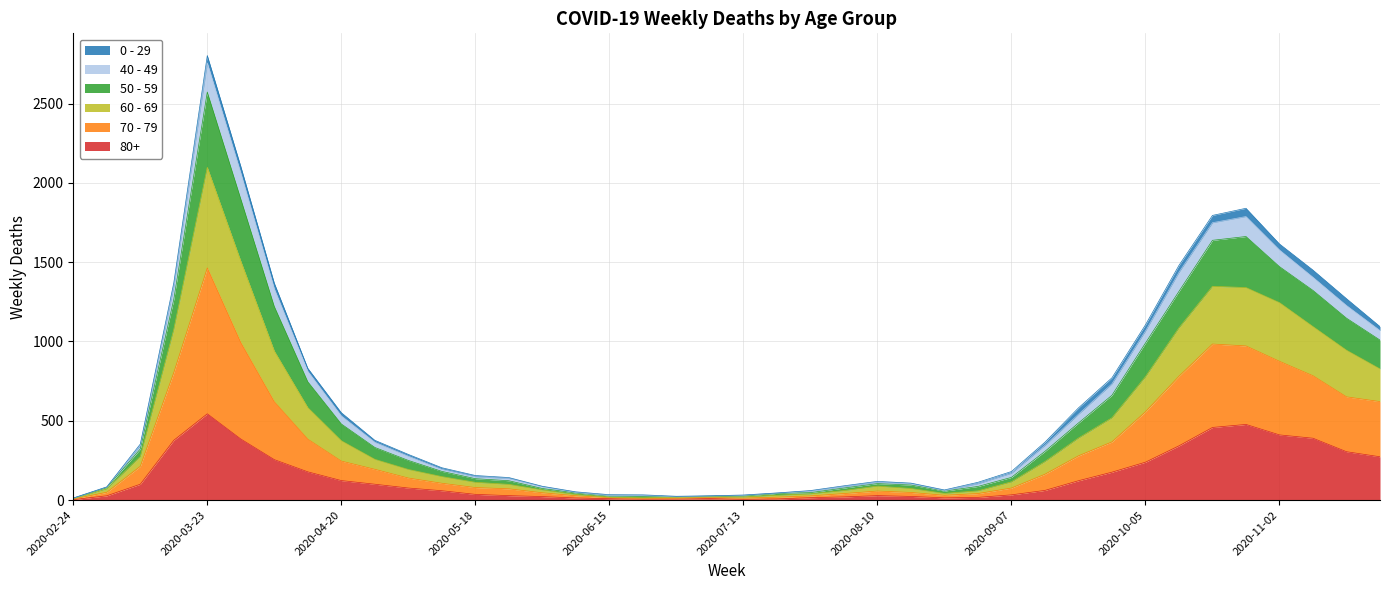

What are all the series names shown in the legend?

0 - 29, 40 - 49, 50 - 59, 60 - 69, 70 - 79, 80+